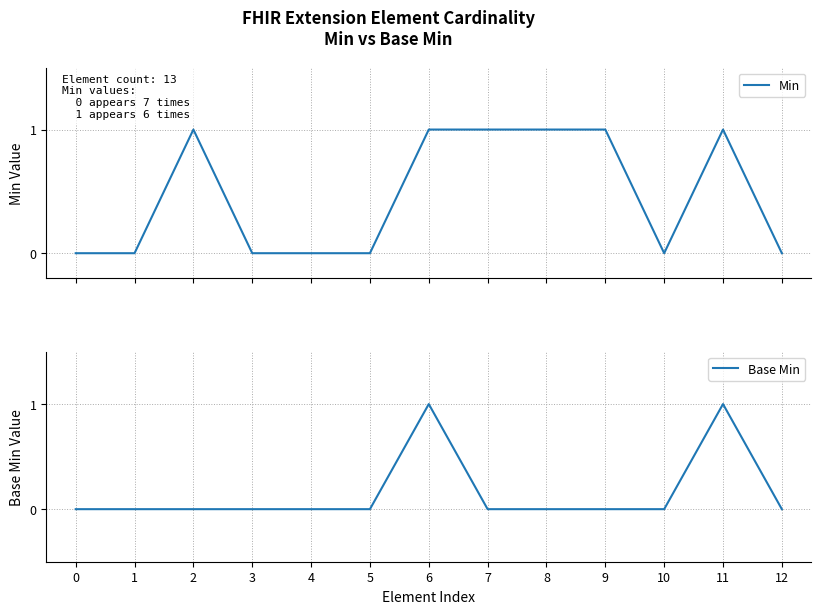

At which category is the sum across all series the highest?

6